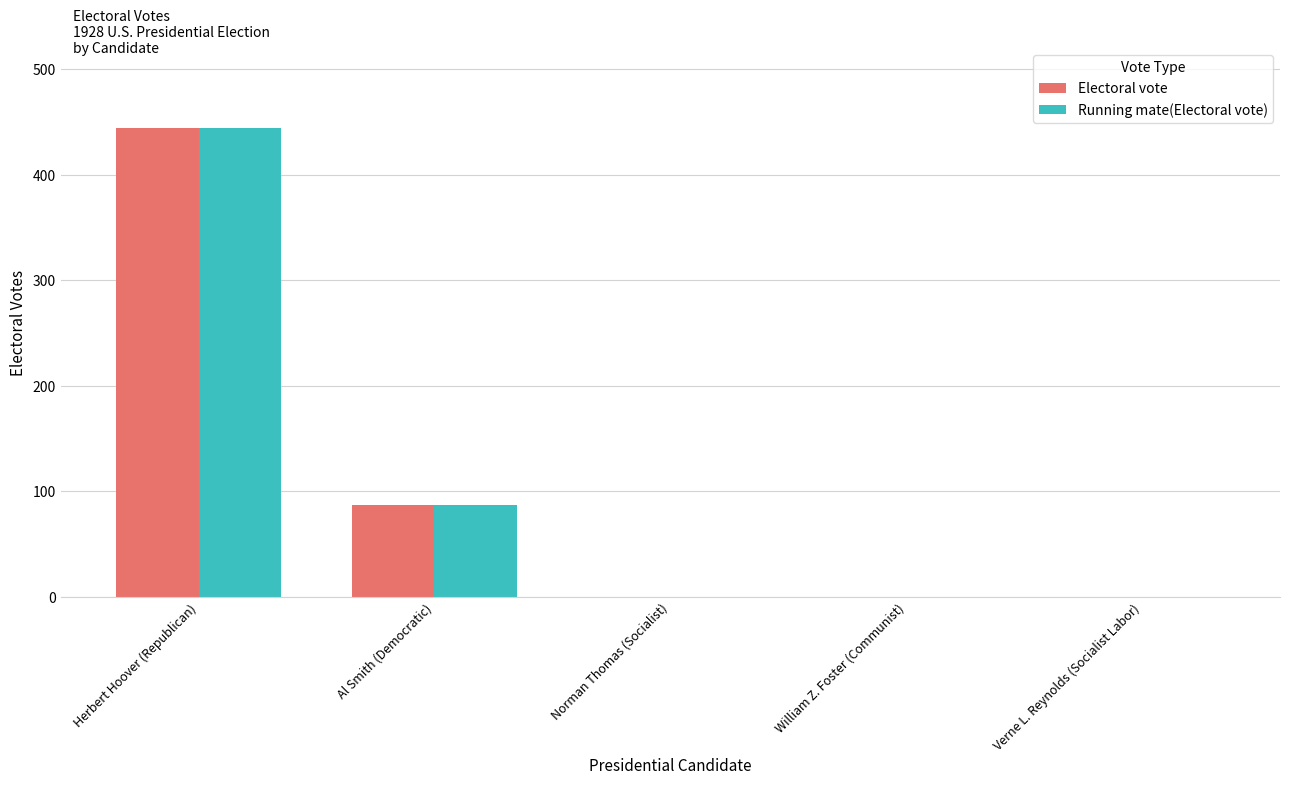

The Running mate(Electoral vote) series shows -215 at William Z. Foster (Communist). True or false?

False